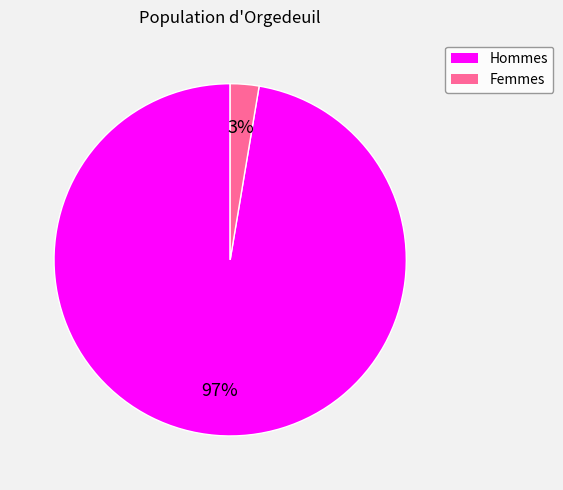

Is there a majority slice in this chart?

Yes